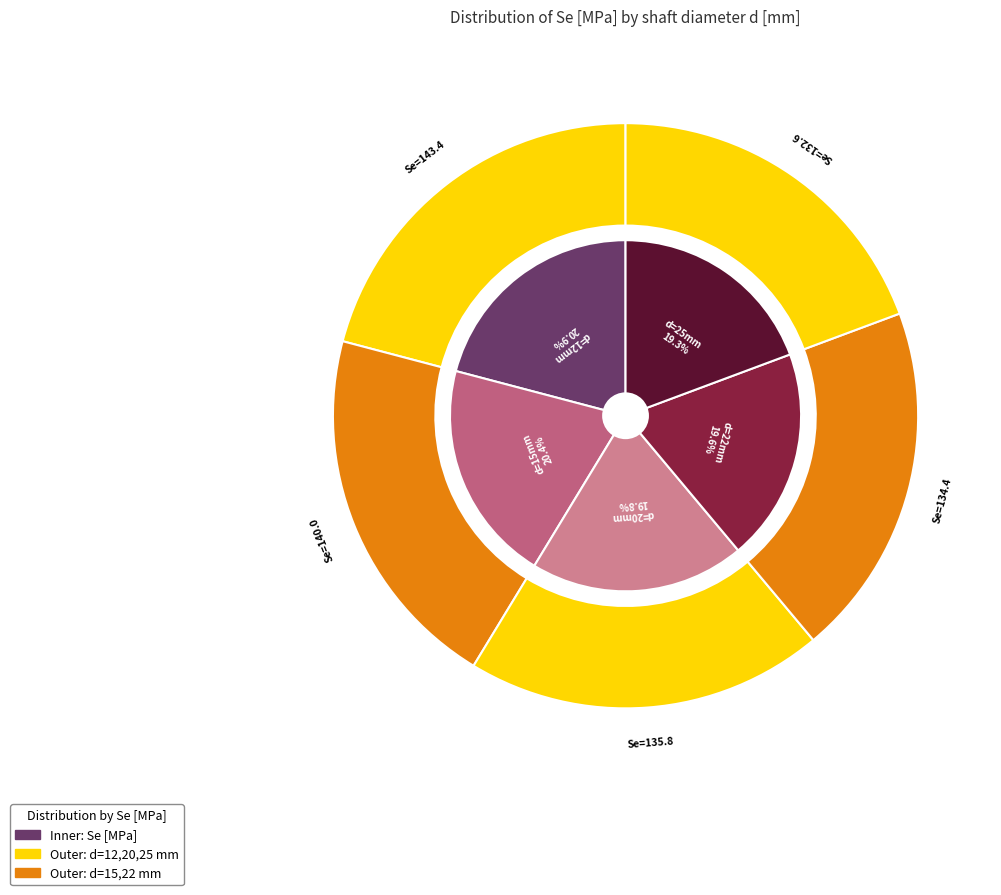

Combined, what portion of the pie is 15 and 20?

40.2%